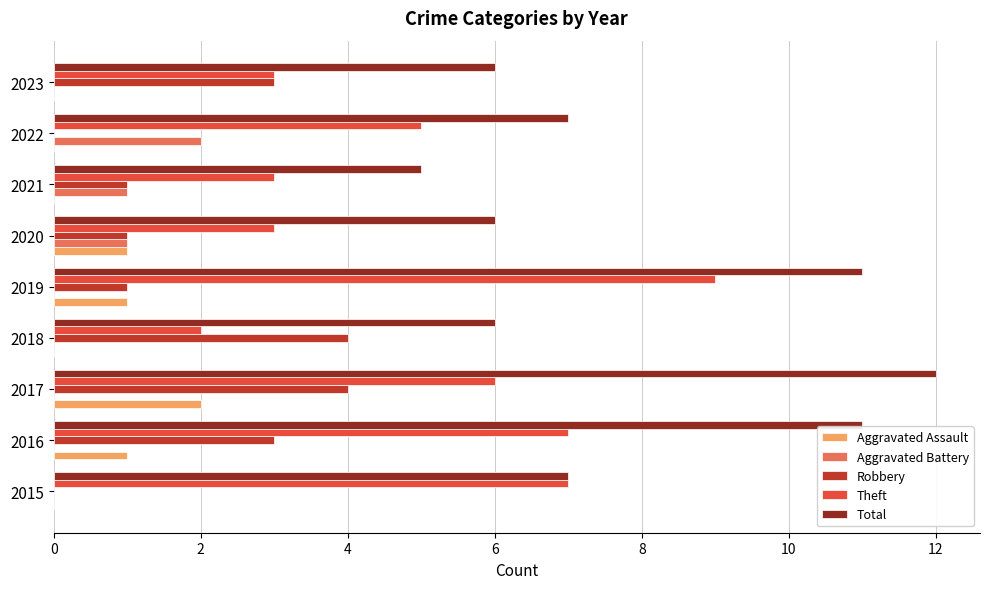

At which category does the chart reach its peak across all series?

2017